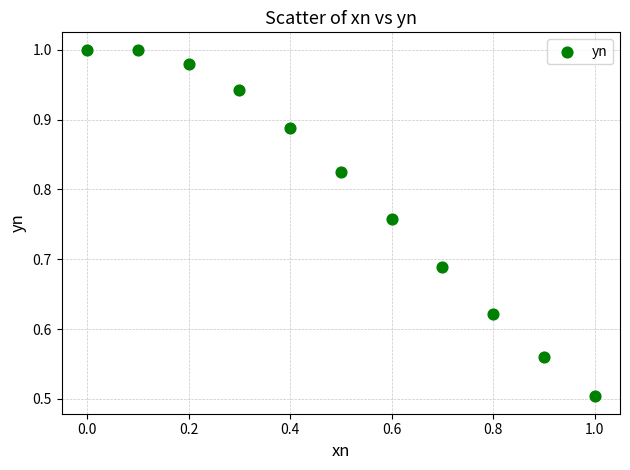

What is the range of Y values (max minus min)?

0.5